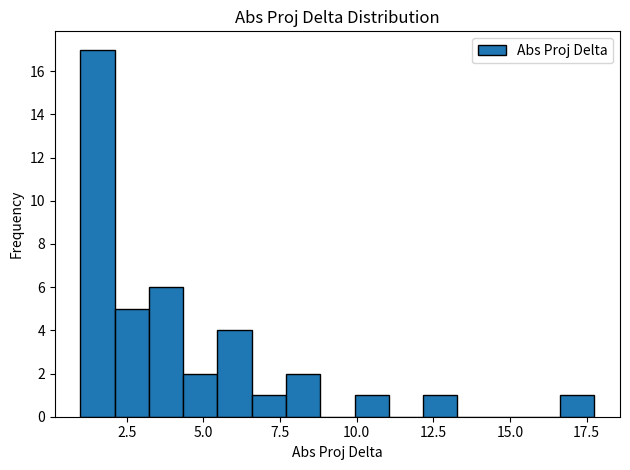

Read against the x-axis, roughly where is the centre of the tallest bar?

1.5